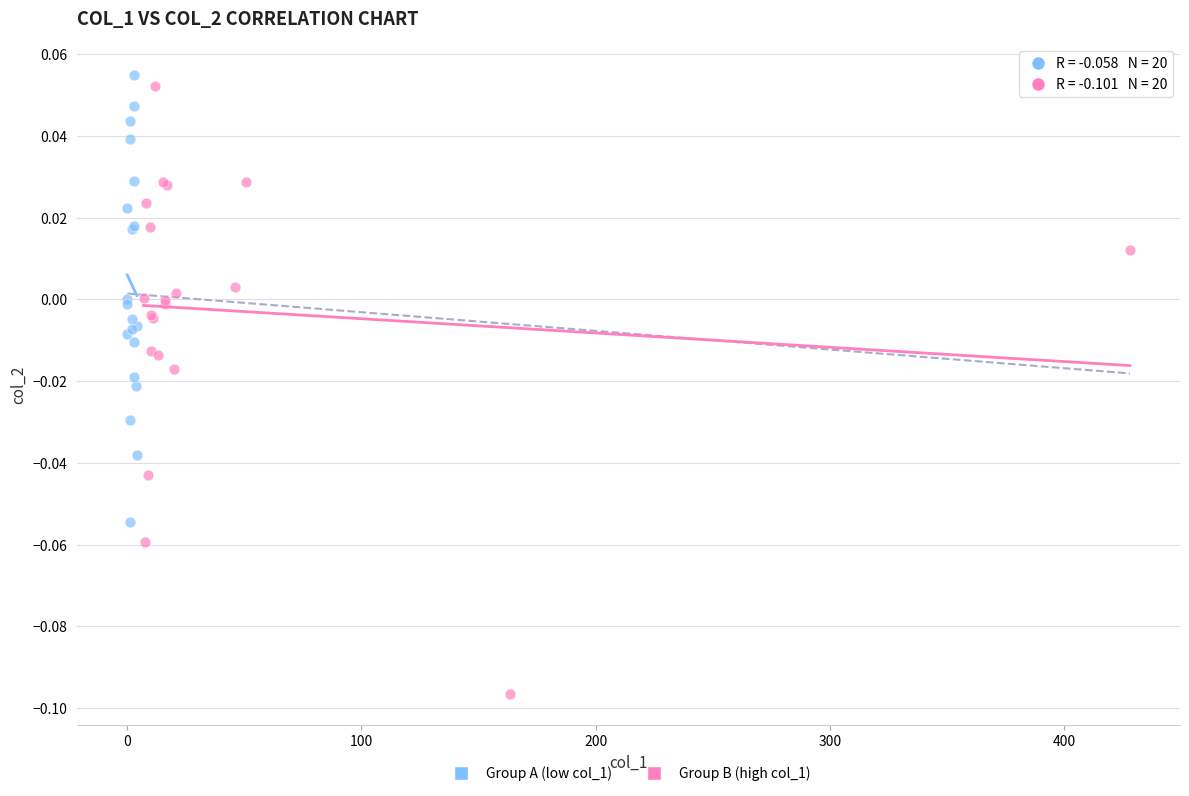

What are all the series names shown in the legend?

Group A (low col_1), Group B (high col_1)